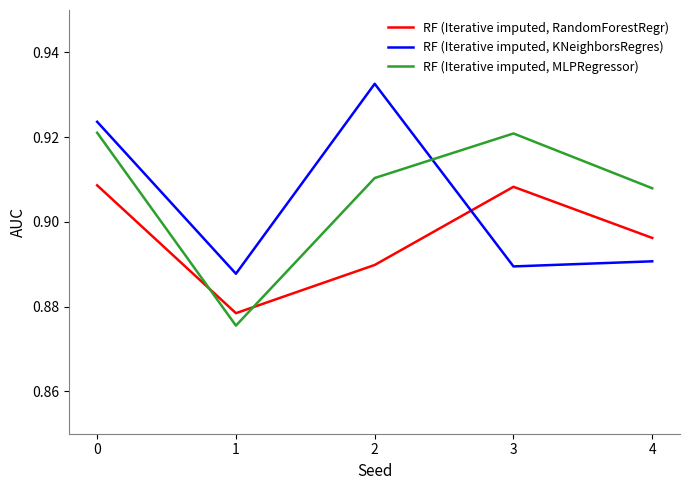

What is the sum of all RF (Iterative imputed, MLPRegressor) values?

4.5